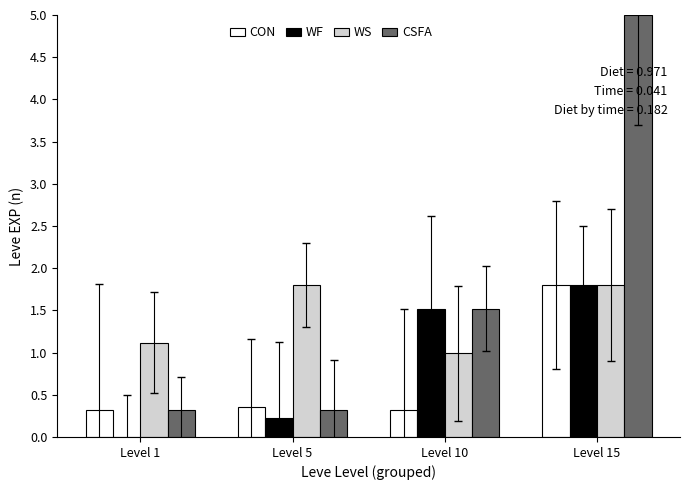

Which series has the largest total across all categories?

CSFA